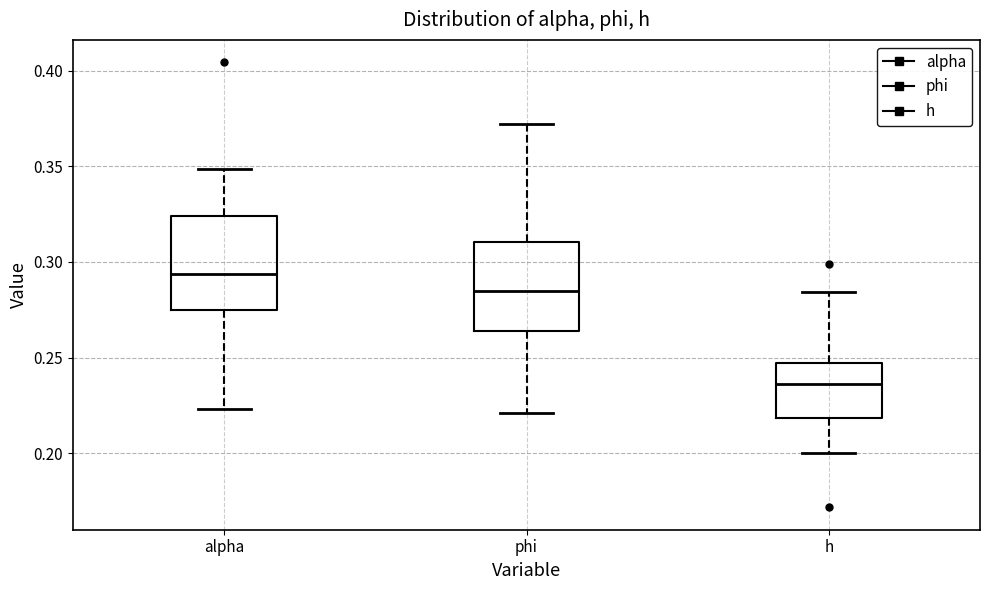

Where does the upper whisker of the box for phi end on the y-axis? The values are not printed on the chart, so give them approximately, as read against the axis.

0.370